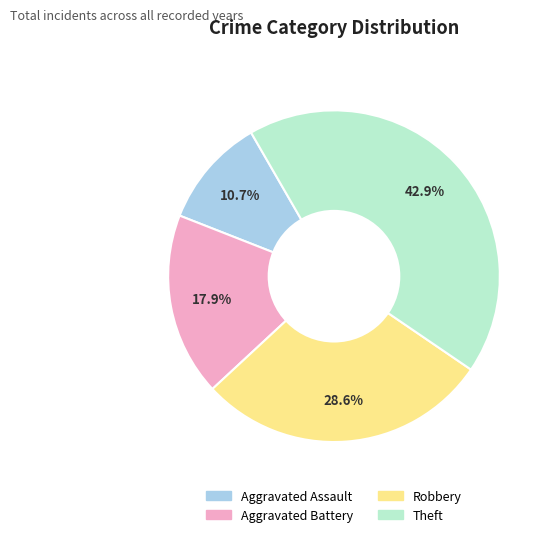

Does Aggravated Battery represent more than half of the total?

No